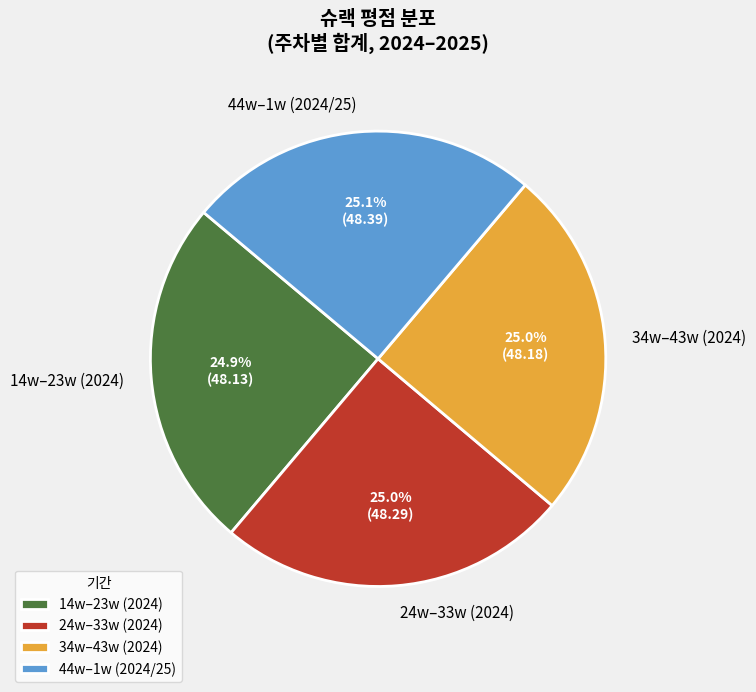

What is the ratio of the value at 44w–1w (2024/25) to the value at 14w–23w (2024)?

1.0